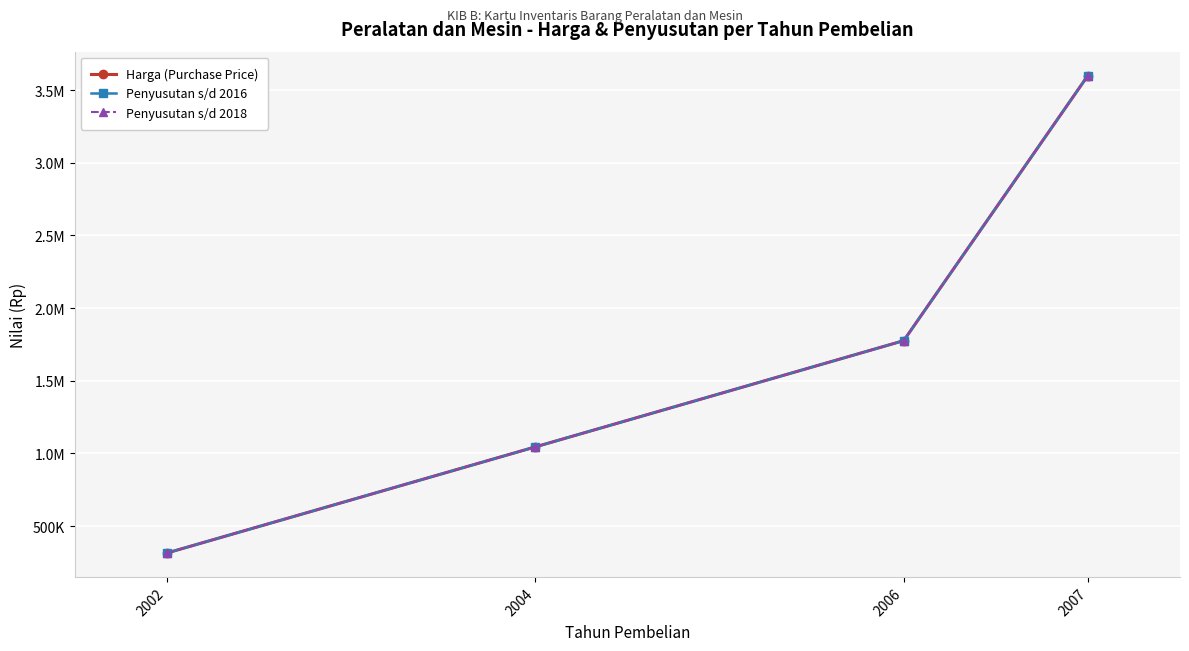

Is this an area chart (filled region under the line)?

No